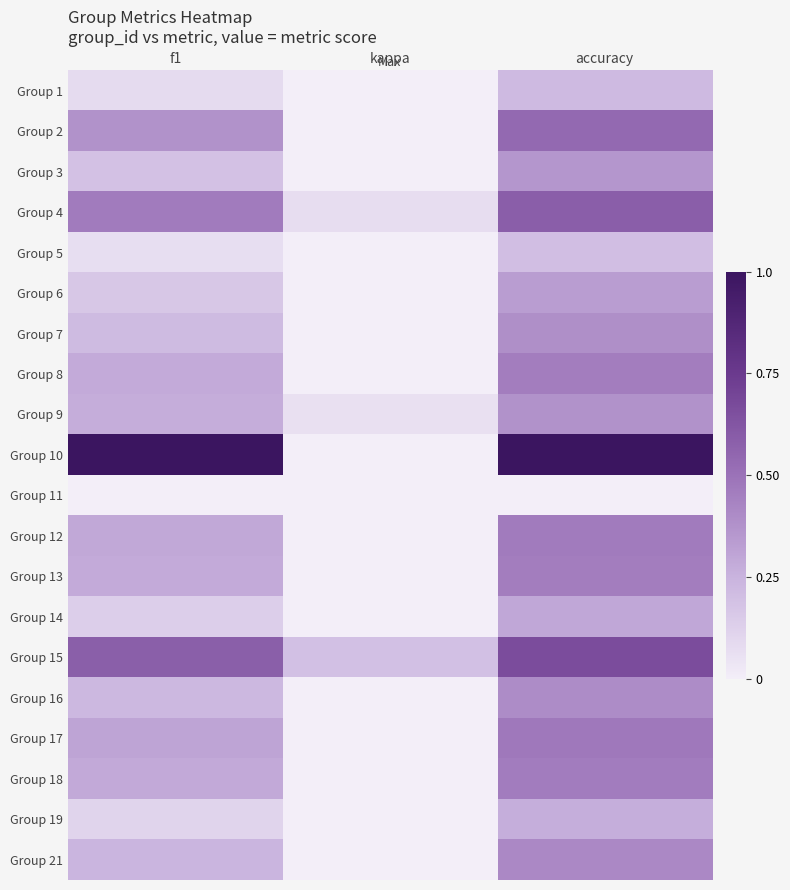

Reading left to right, what are all the values shown in this chart?

Group 1: f1=0.1	kappa=0.0	accuracy=0.2
Group 2: f1=0.4	kappa=0.0	accuracy=0.5
Group 3: f1=0.2	kappa=0.0	accuracy=0.4
Group 4: f1=0.5	kappa=0.1	accuracy=0.6
Group 5: f1=0.1	kappa=0.0	accuracy=0.2
Group 6: f1=0.2	kappa=0.0	accuracy=0.3
Group 7: f1=0.2	kappa=0.0	accuracy=0.4
Group 8: f1=0.3	kappa=0.0	accuracy=0.5
Group 9: f1=0.3	kappa=0.1	accuracy=0.4
Group 10: f1=1.0	kappa=0.0	accuracy=1.0
Group 11: f1=0.0	kappa=0.0	accuracy=0.0
Group 12: f1=0.3	kappa=0.0	accuracy=0.5
Group 13: f1=0.3	kappa=0.0	accuracy=0.5
Group 14: f1=0.1	kappa=0.0	accuracy=0.3
Group 15: f1=0.6	kappa=0.2	accuracy=0.7
Group 16: f1=0.2	kappa=0.0	accuracy=0.4
Group 17: f1=0.3	kappa=0.0	accuracy=0.5
Group 18: f1=0.3	kappa=0.0	accuracy=0.5
Group 19: f1=0.1	kappa=0.0	accuracy=0.3
Group 21: f1=0.2	kappa=0.0	accuracy=0.4